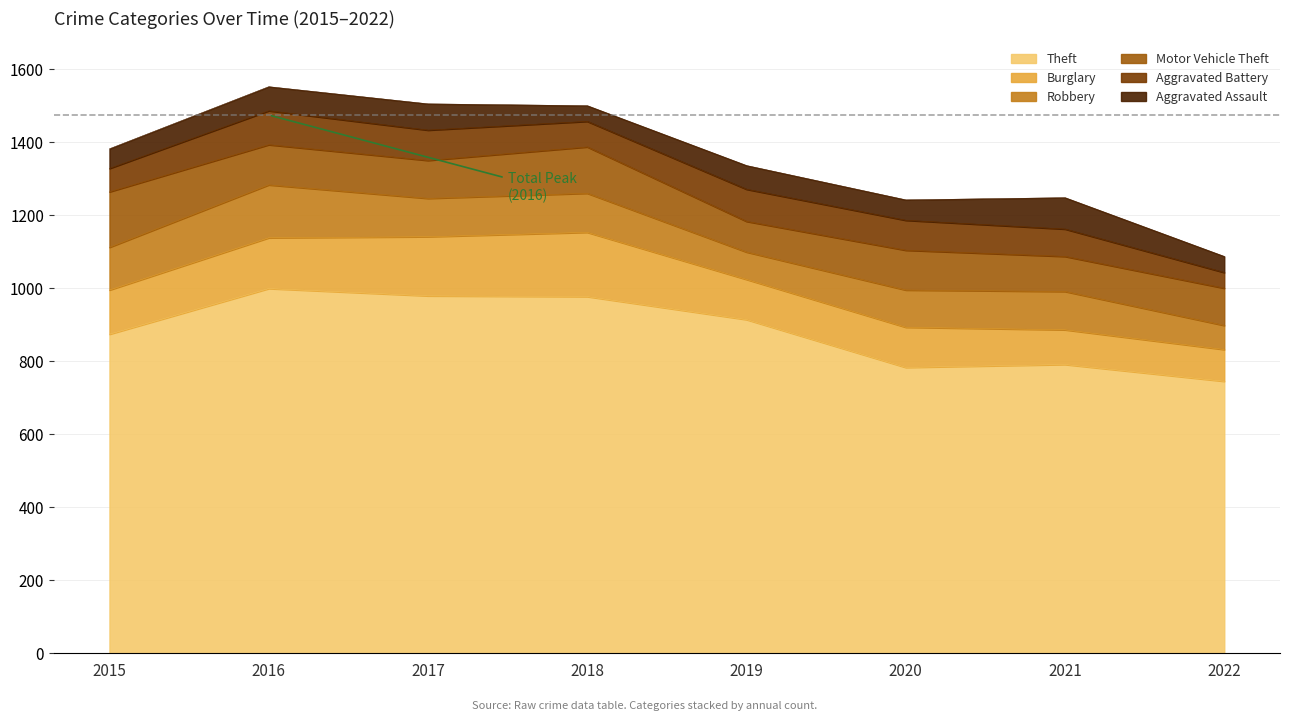

What is the value of the Aggravated Battery point at the 1st from the left?

64